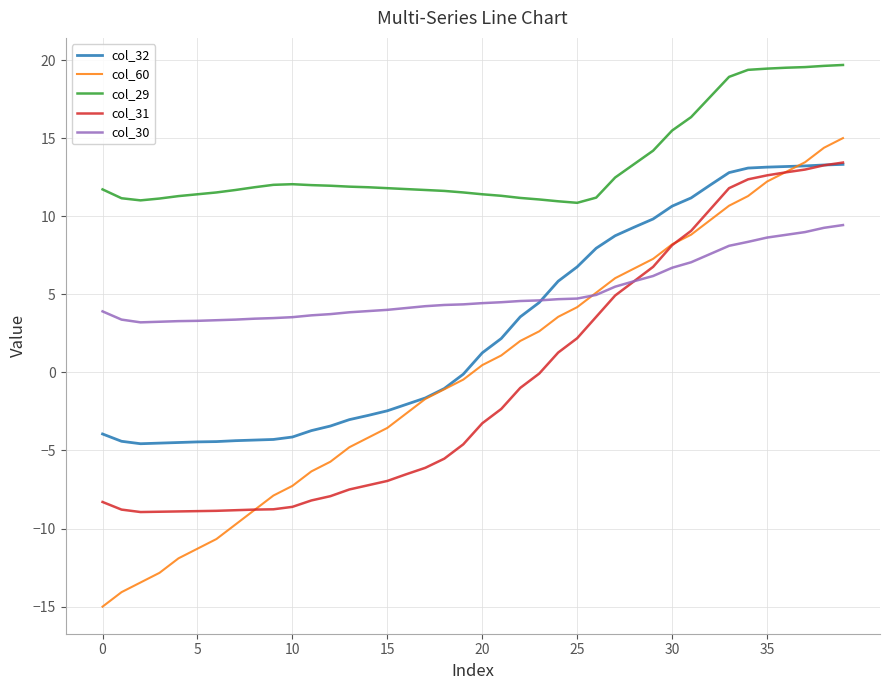

What is the difference between the second highest and second lowest values in the col_29 series?

8.7